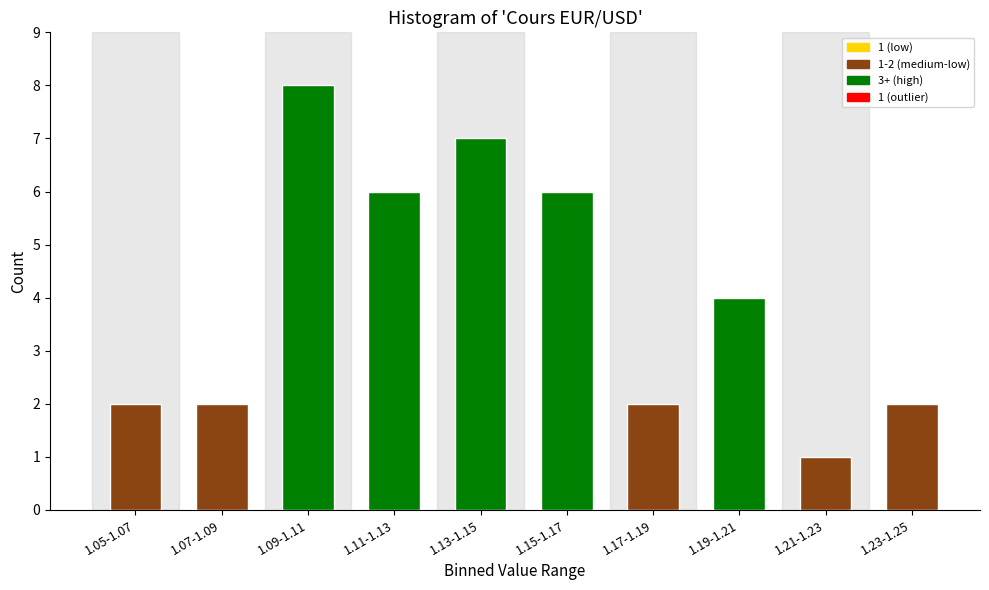

Reading left to right, what are all the values shown in this chart?

1.05-1.07=2	1.07-1.09=2	1.09-1.11=8	1.11-1.13=6	1.13-1.15=7	1.15-1.17=6	1.17-1.19=2	1.19-1.21=4	1.21-1.23=1	1.23-1.25=2